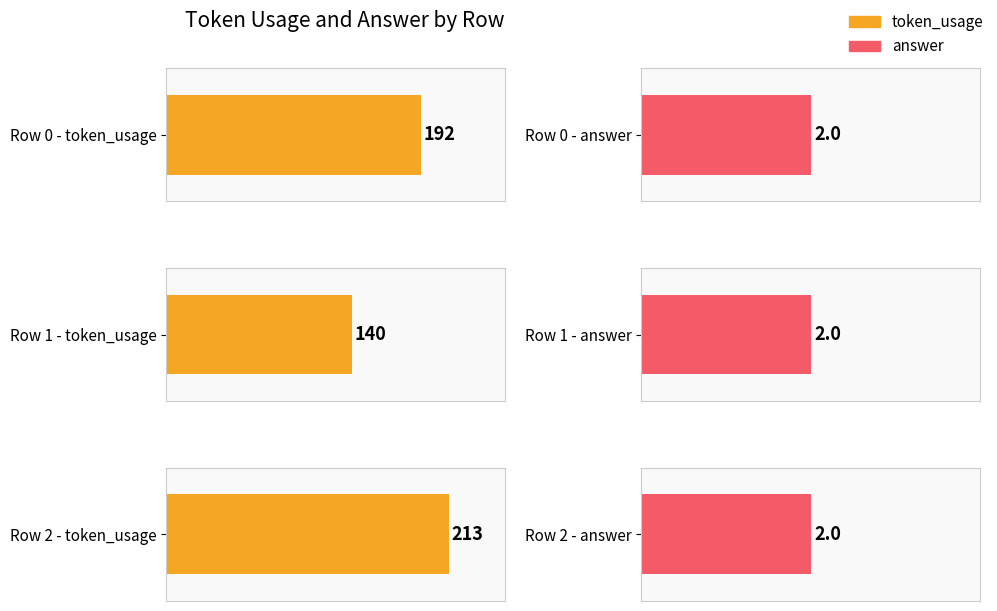

Between 0 and 2, which series saw the biggest shift?

token_usage